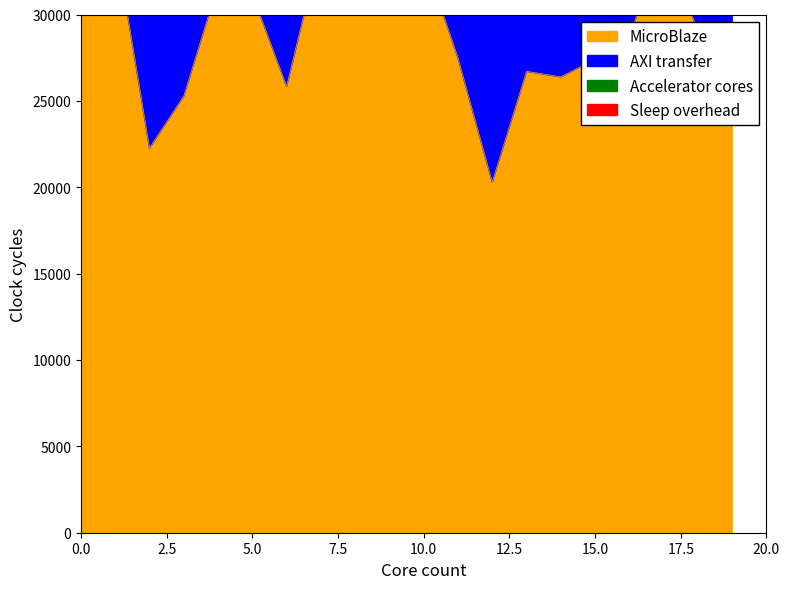

What is the sum of all AXI transfer values?

1162685.7